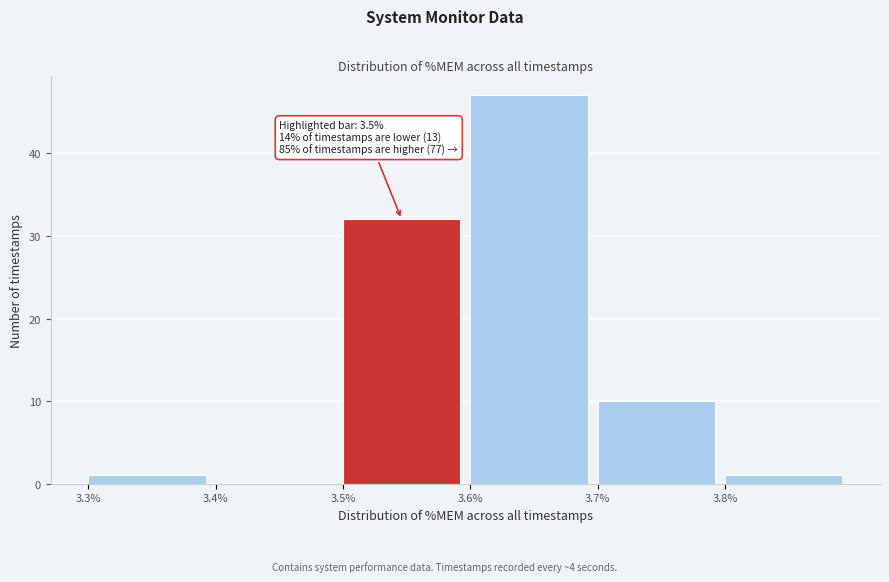

Reading right to left, transcribe all the data shown in this chart.

3.8%=1	3.7%=10	3.6%=47	3.5%=32	3.4%=0	3.3%=1